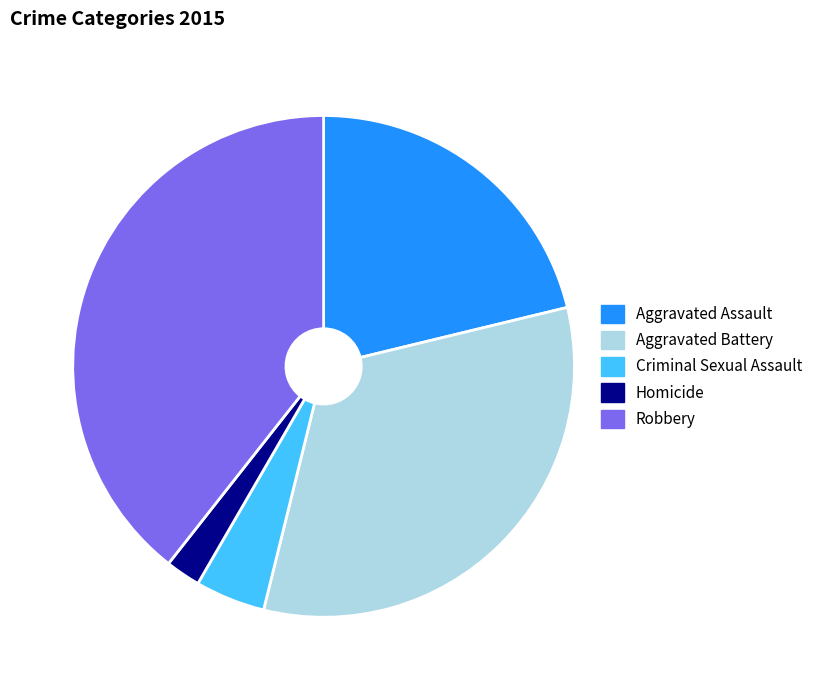

Which slice is the smallest?

Homicide